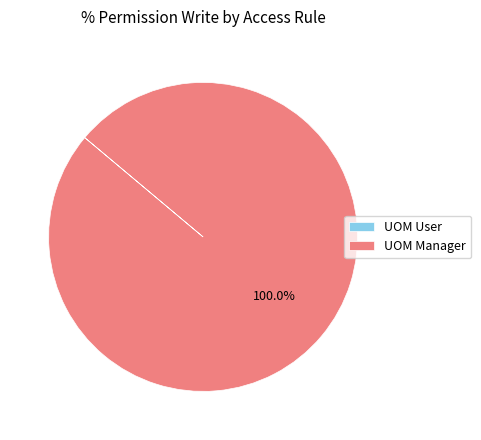

What is the largest slice in the pie chart?

UOM Manager